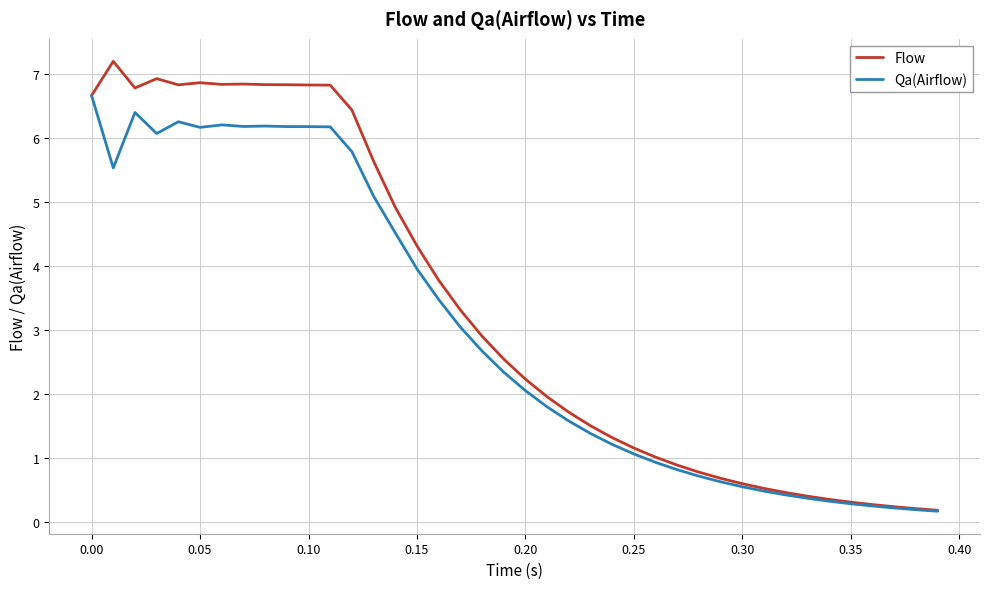

Which series has the largest total across all categories?

Flow